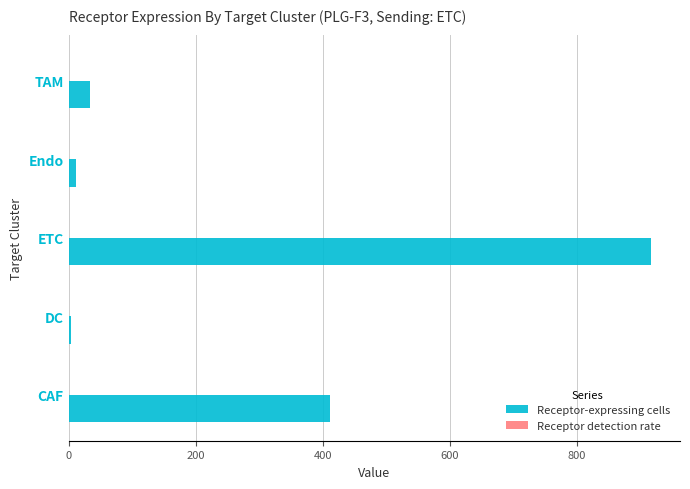

The Receptor-expressing cells series shows 411.0 at CAF. True or false?

True